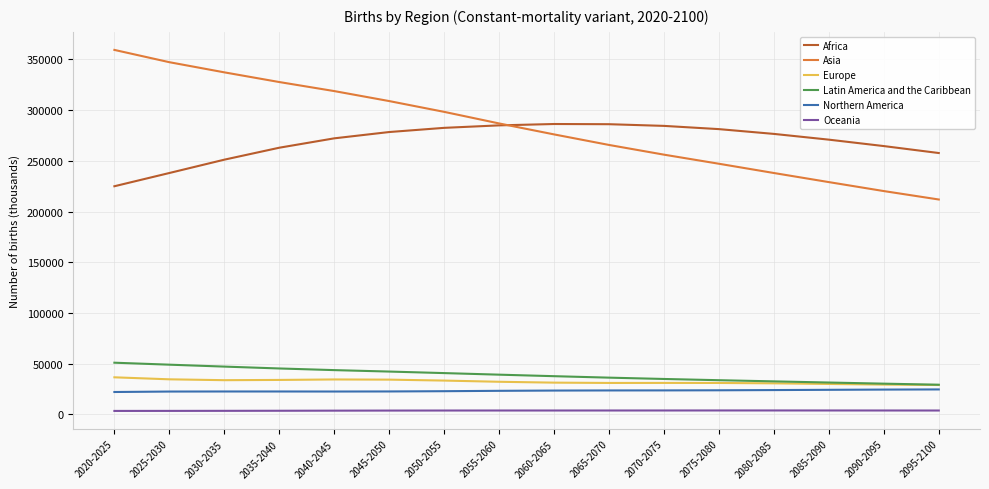

Rank the categories by Asia value from highest to lowest.

2020-2025, 2025-2030, 2030-2035, 2035-2040, 2040-2045, 2045-2050, 2050-2055, 2055-2060, 2060-2065, 2065-2070, 2070-2075, 2075-2080, 2080-2085, 2085-2090, 2090-2095, 2095-2100